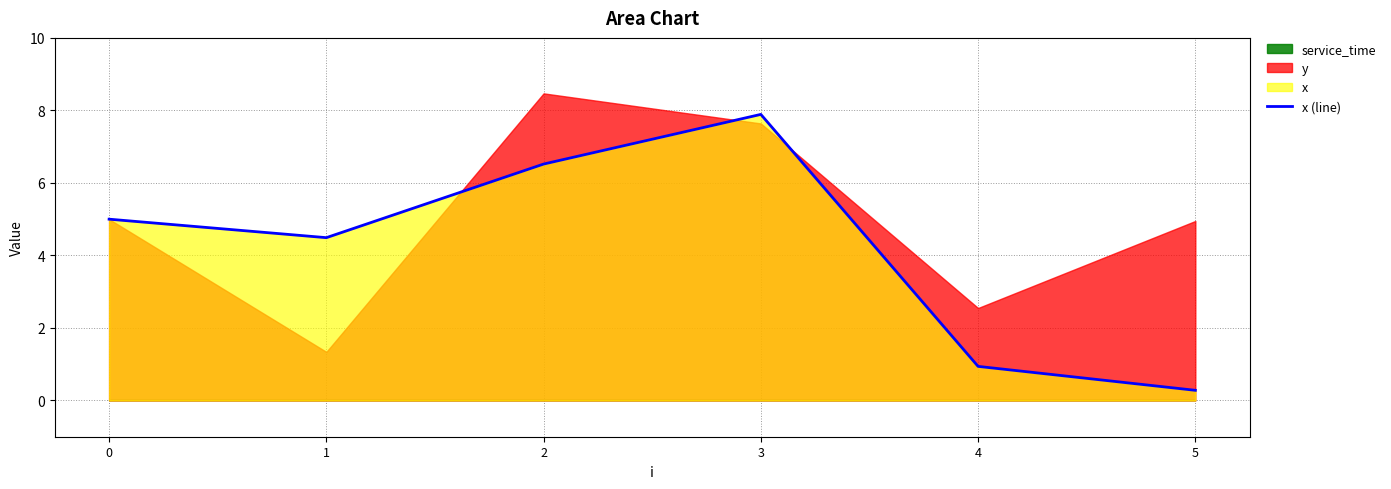

List the labels in order of value, smallest first.

5, 4, 1, 0, 2, 3